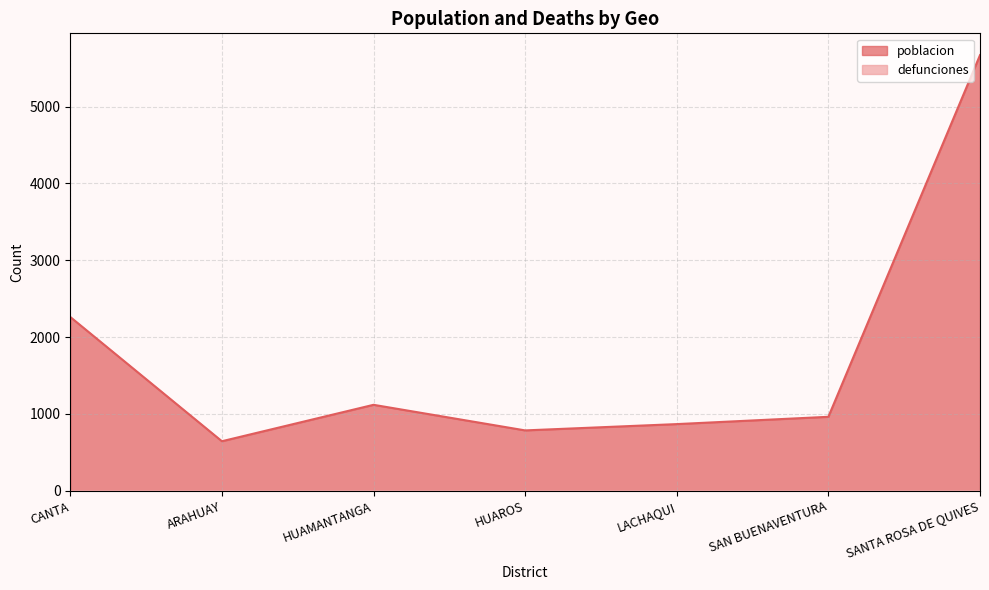

List the labels in order of value, smallest first.

ARAHUAY, HUAROS, LACHAQUI, SAN BUENAVENTURA, HUAMANTANGA, CANTA, SANTA ROSA DE QUIVES